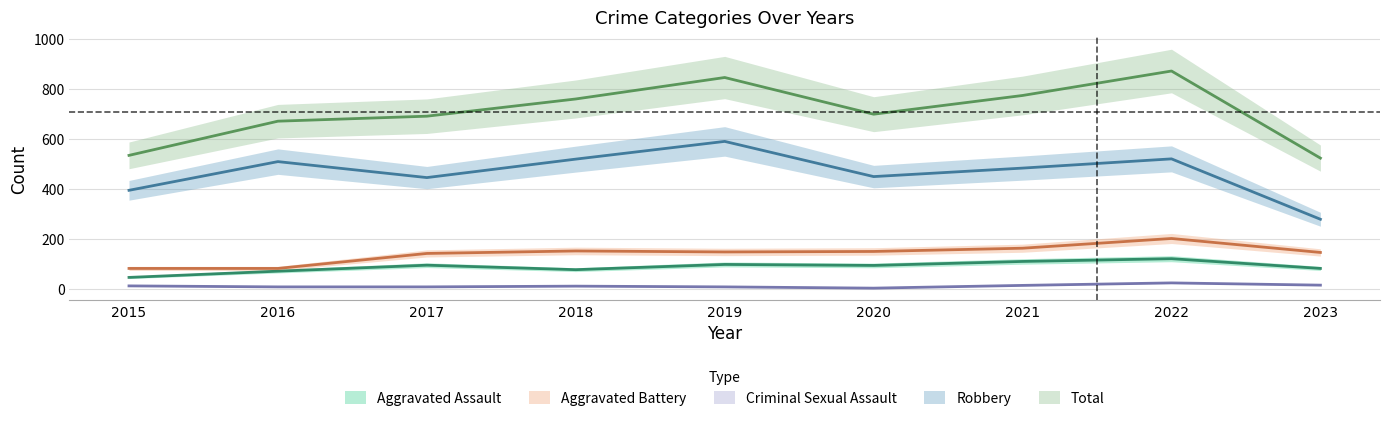

Between 2017 and 2021, which series saw the biggest shift?

Total